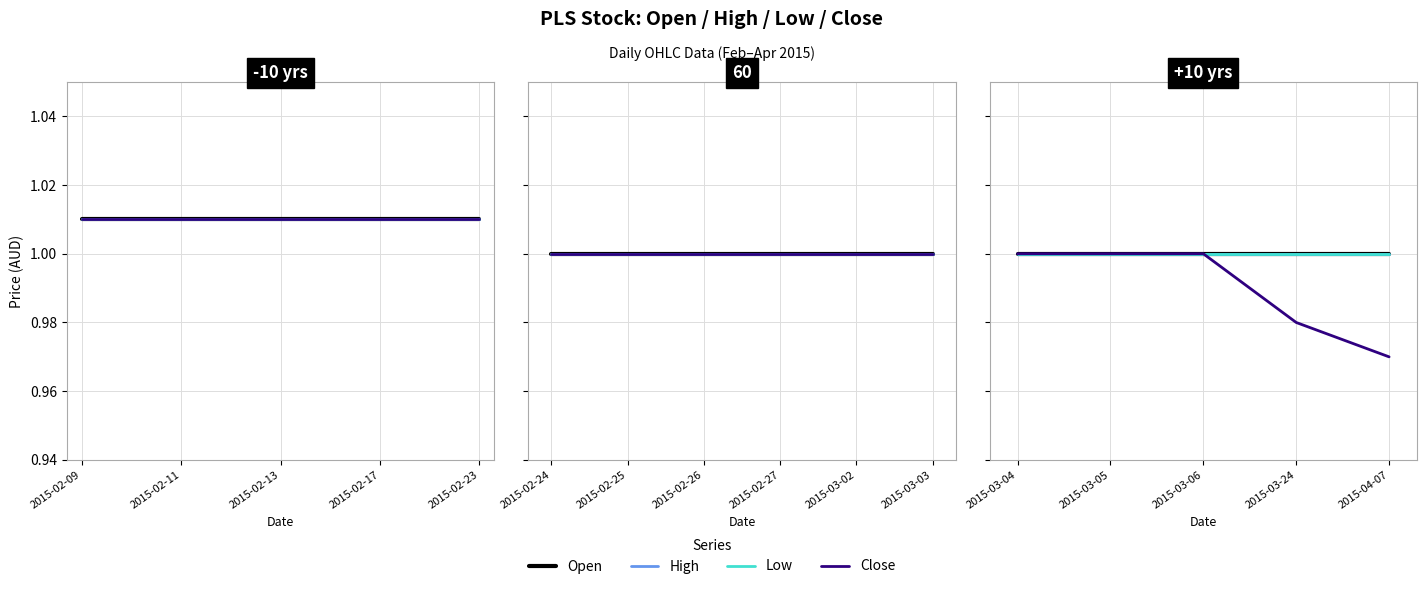

What are all the series names shown in the legend?

Open, High, Low, Close